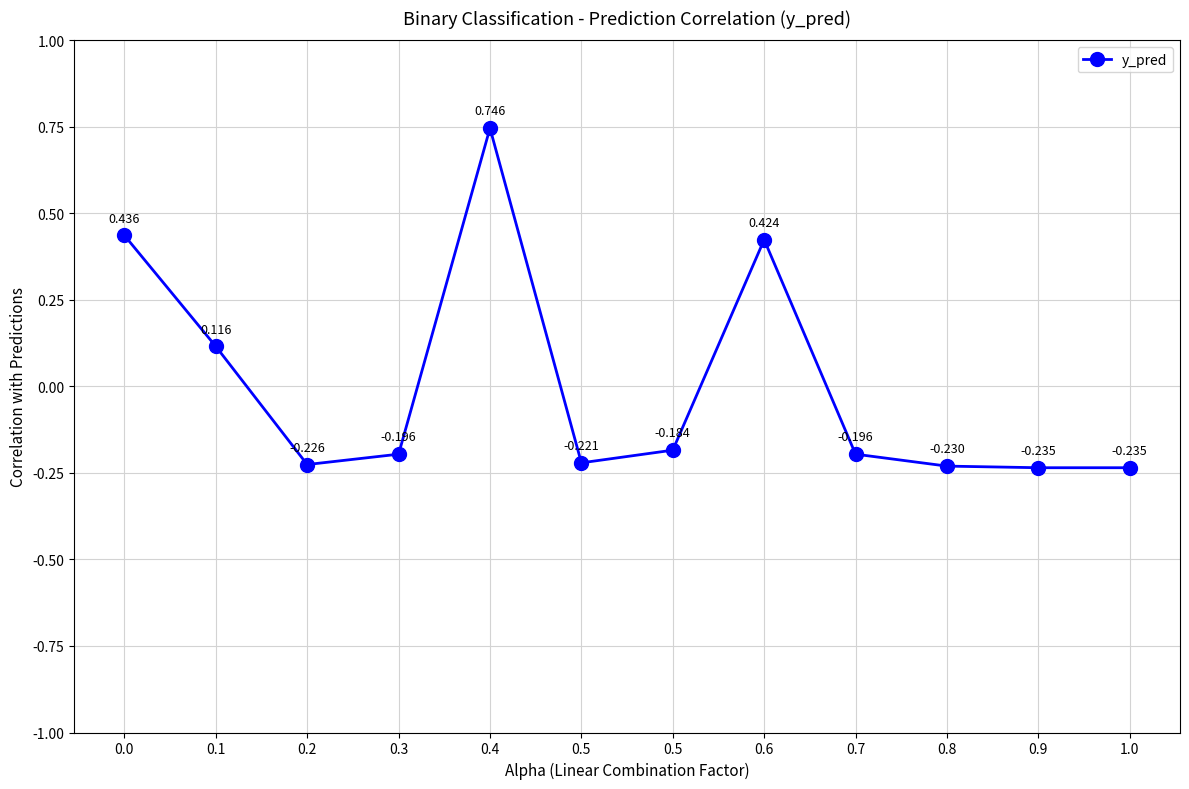

What is the label of the 9th point from the right?

0.3